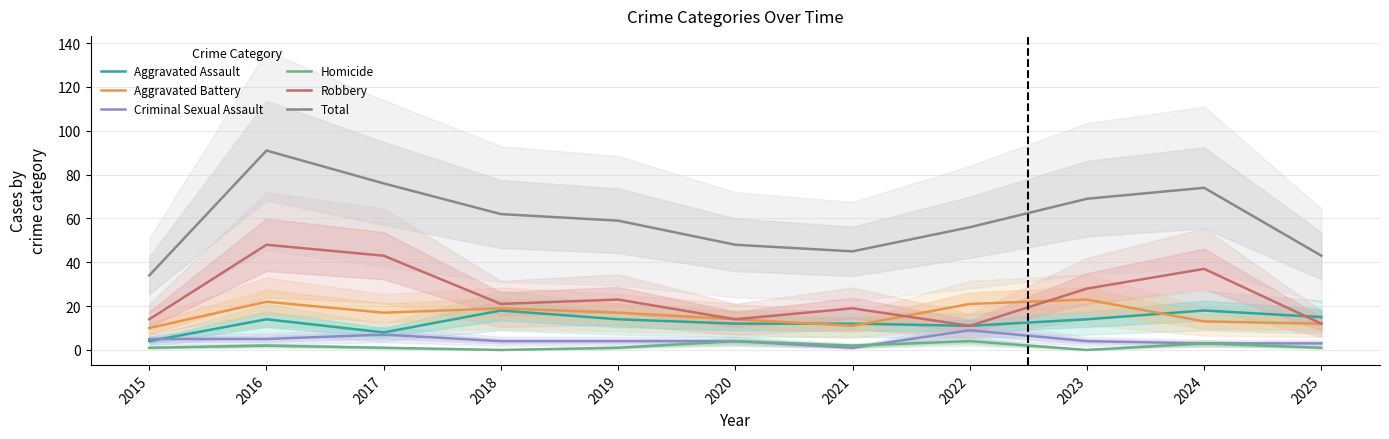

Reading left to right, list all the values displayed in this chart.

Aggravated Assault: 2015=4	2016=14	2017=8	2018=18	2019=14	2020=12	2021=12	2022=11	2023=14	2024=18	2025=15
Aggravated Battery: 2015=10	2016=22	2017=17	2018=19	2019=17	2020=14	2021=11	2022=21	2023=23	2024=13	2025=12
Criminal Sexual Assault: 2015=5	2016=5	2017=7	2018=4	2019=4	2020=4	2021=1	2022=9	2023=4	2024=3	2025=3
Homicide: 2015=1	2016=2	2017=1	2018=0	2019=1	2020=4	2021=2	2022=4	2023=0	2024=3	2025=1
Robbery: 2015=14	2016=48	2017=43	2018=21	2019=23	2020=14	2021=19	2022=11	2023=28	2024=37	2025=12
Total: 2015=34	2016=91	2017=76	2018=62	2019=59	2020=48	2021=45	2022=56	2023=69	2024=74	2025=43